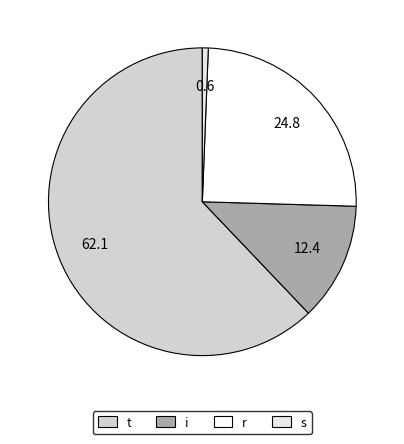

To the nearest percent, what is the difference between the r and s slice percentages?

24%